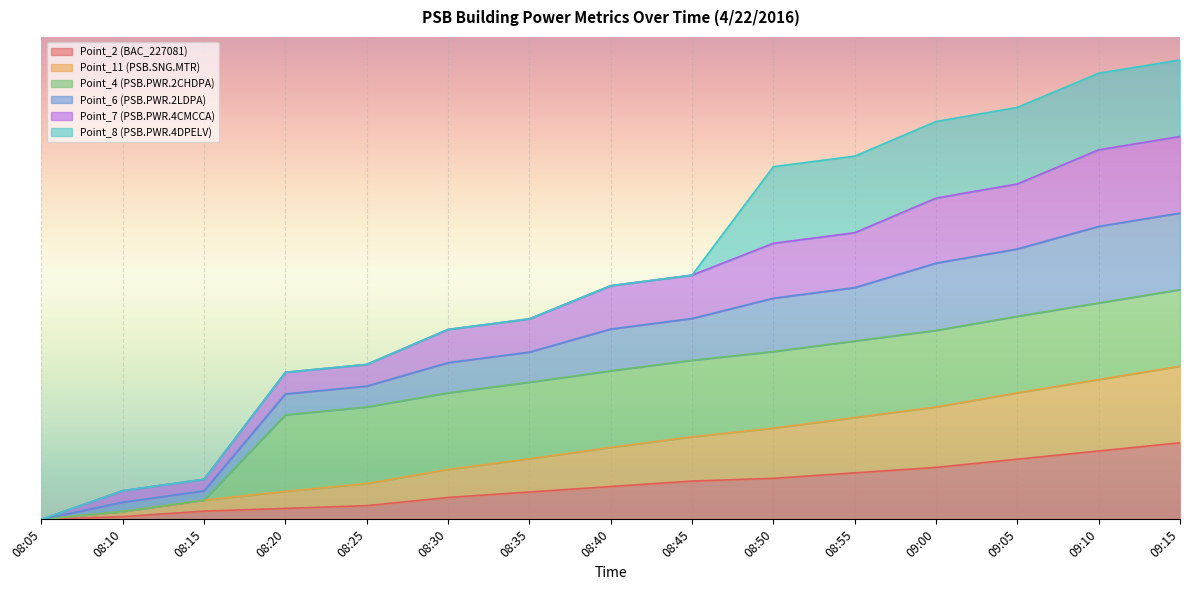

Is it true that Point_2 (BAC_227081) equals 0.1 at 08:15?

False